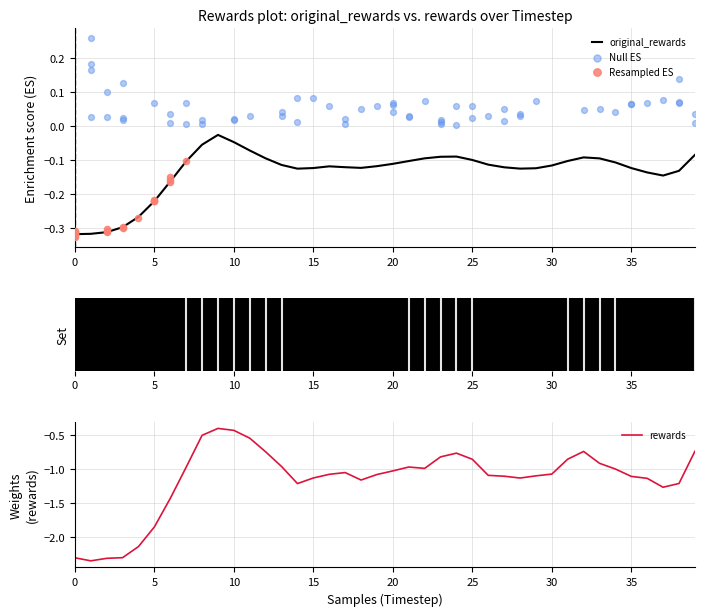

Which series has the largest Y range (max minus min)?

rewards